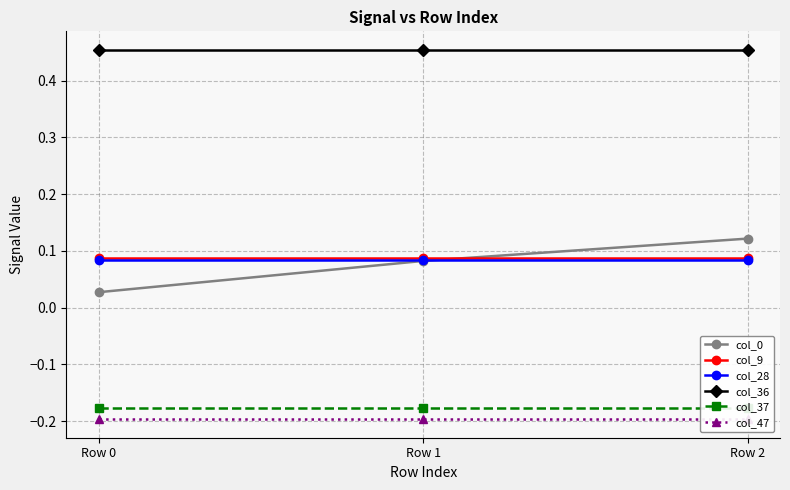

At Row 1, list the series in order from largest to smallest.

col_36, col_9, col_28, col_0, col_37, col_47